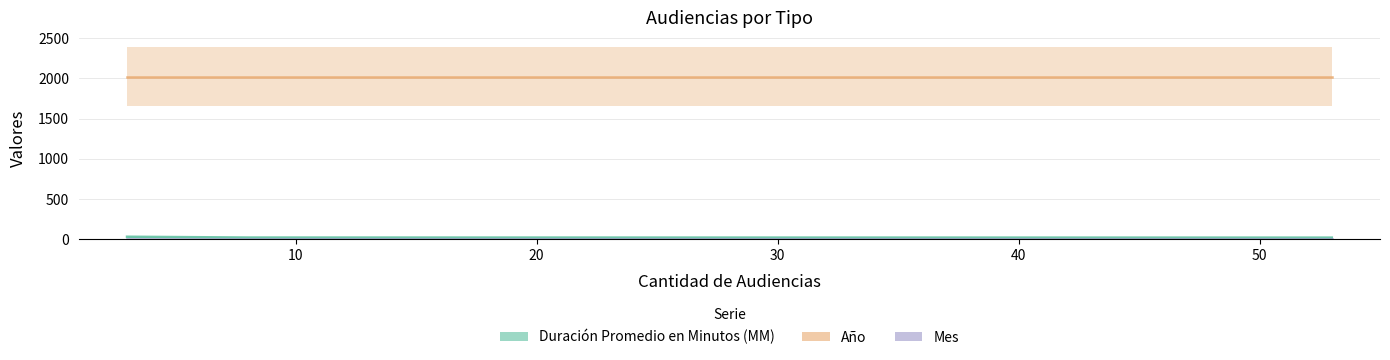

What are all the series names shown in the legend?

Duración Promedio en Minutos (MM), Año, Mes